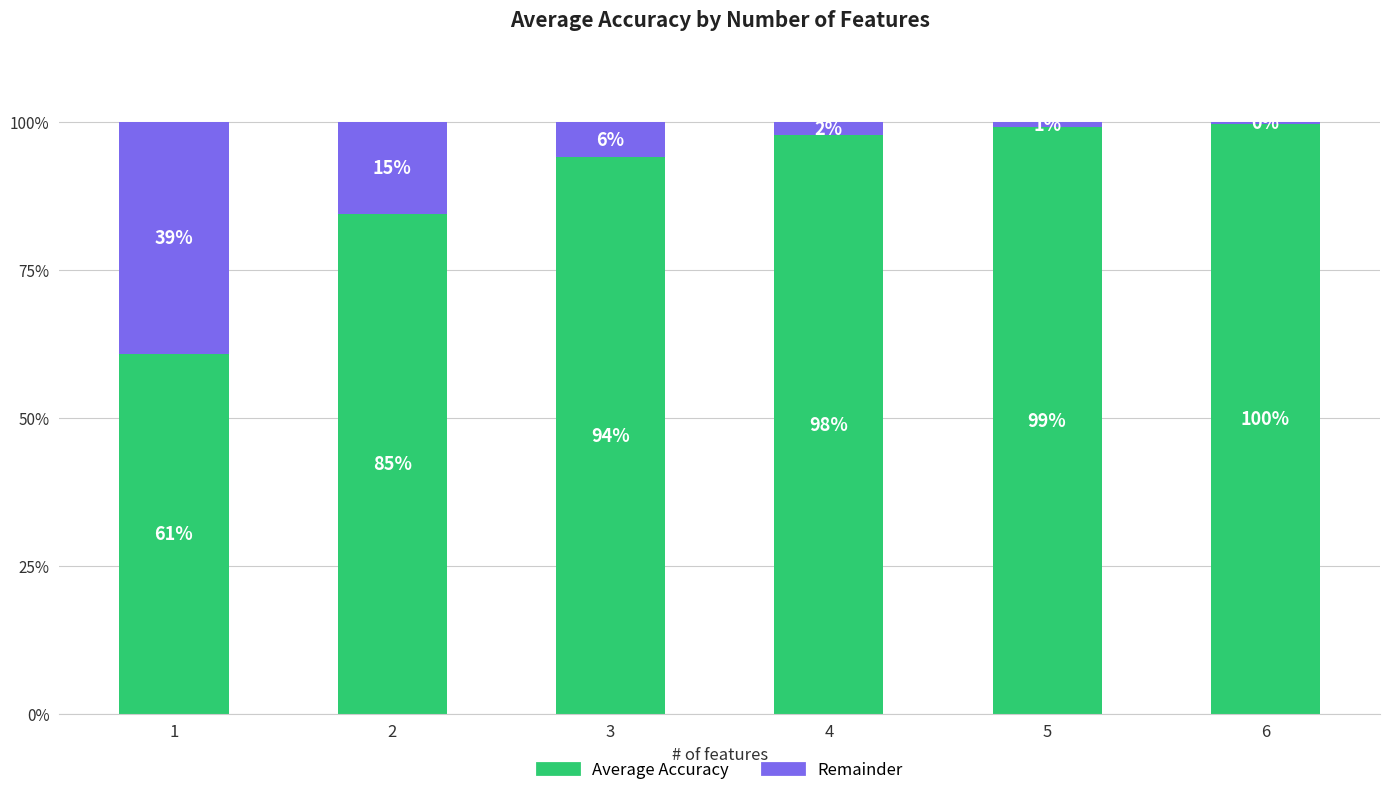

What are all the series names shown in the legend?

Average Accuracy, Remainder